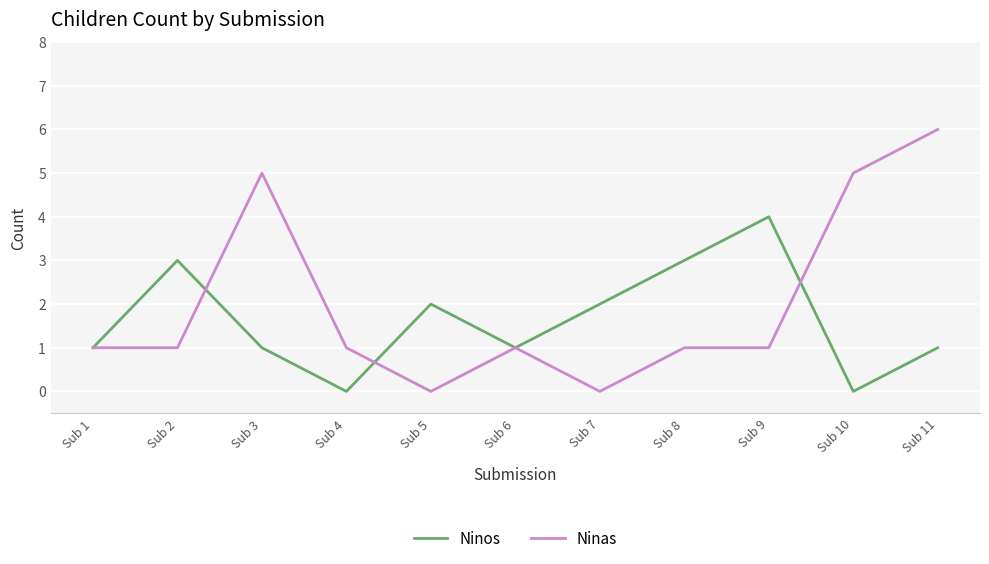

List the series in order of their peak value, lowest first.

Ninos, Ninas